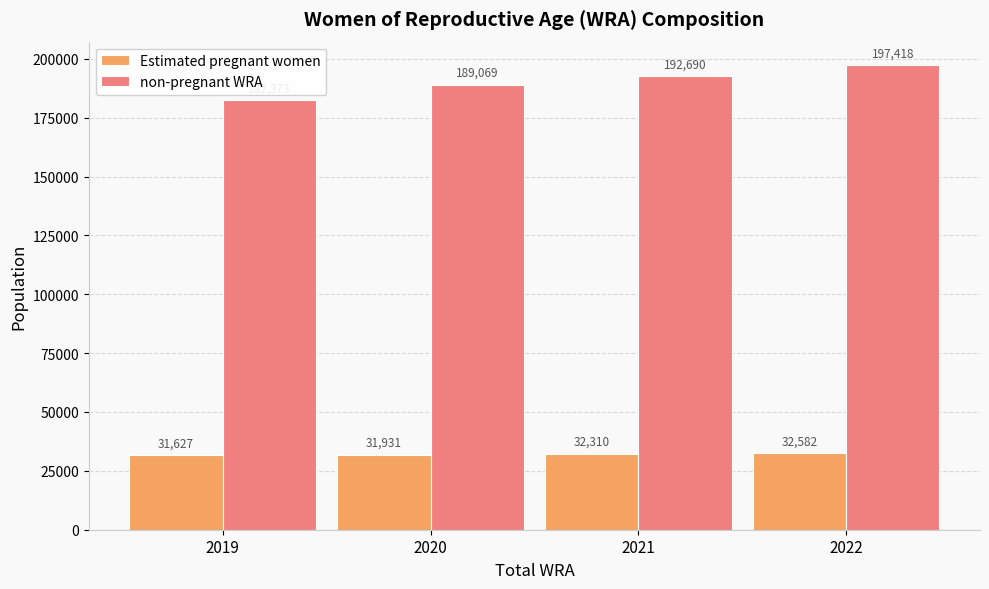

What is the value of the Estimated pregnant women bar at the 1st from the left?

31626.7